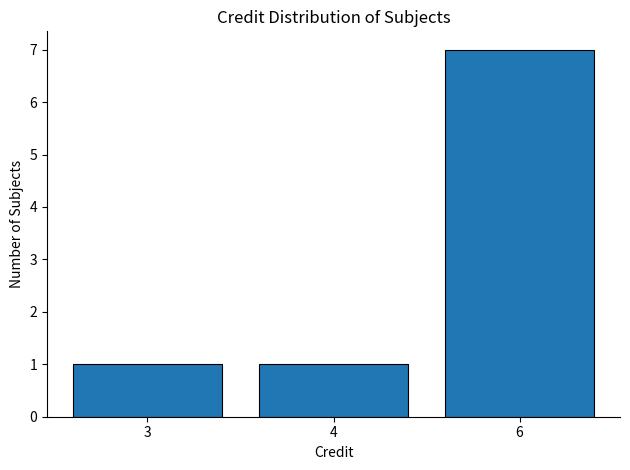

What is the maximum value shown in the chart?

7